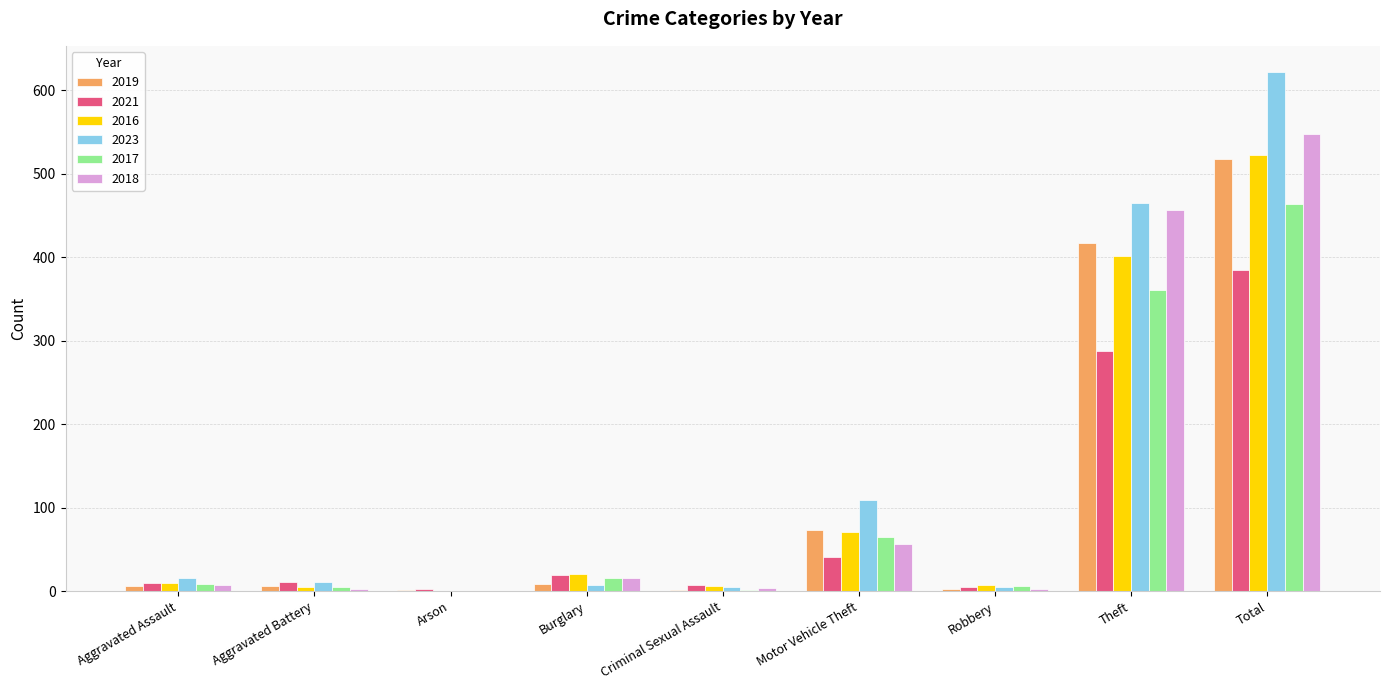

How many categories are shown in the chart?

9